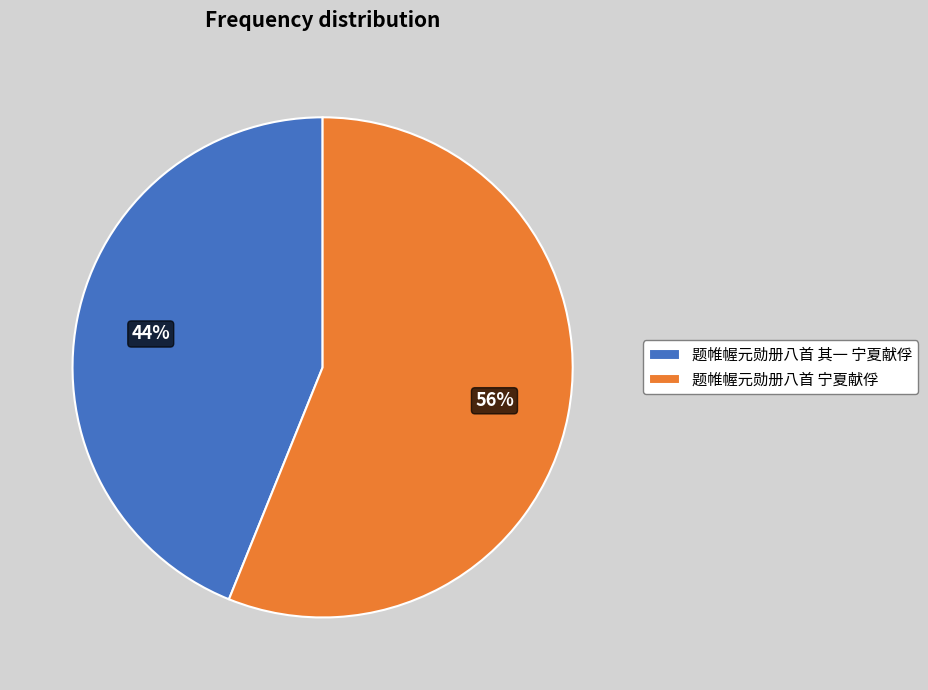

What percentage is the 题帷幄元勋册八首 其一 宁夏献俘 slice, to the nearest percent?

44%